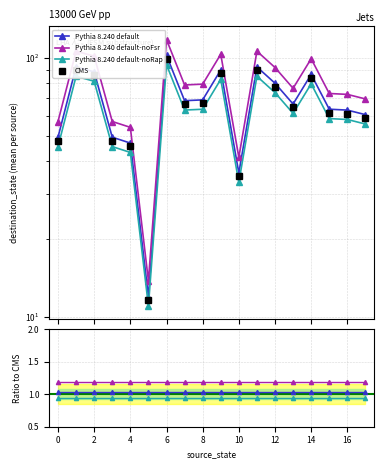

What is the value of the Pythia 8.240 default point at the 15th from the left?

1.0